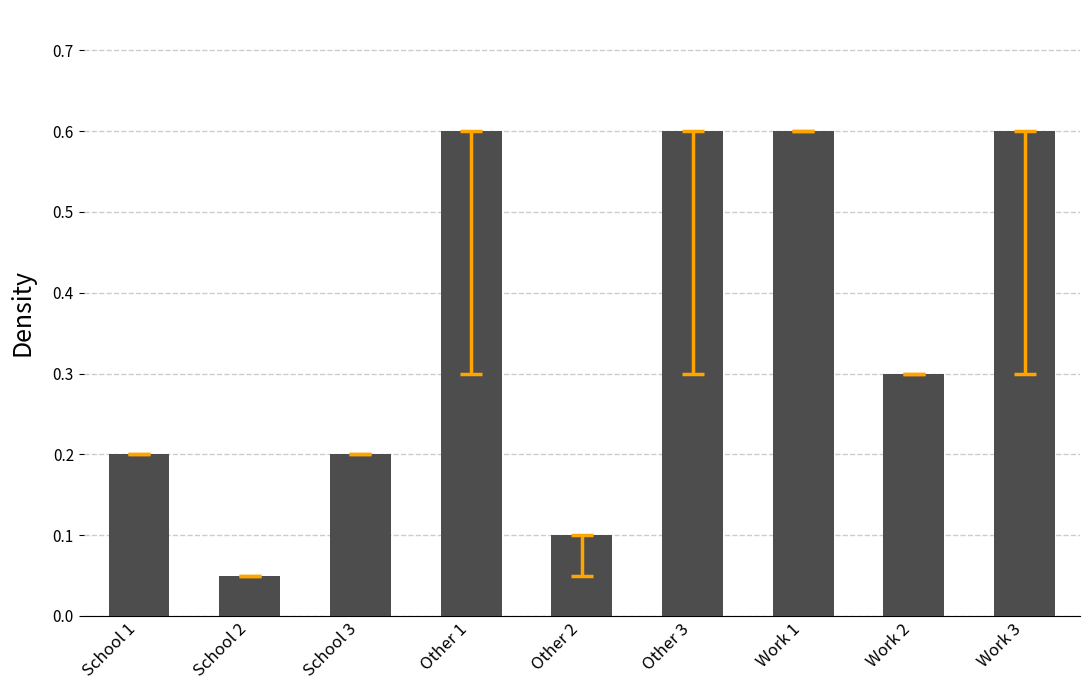

How many bars are there in total?

9